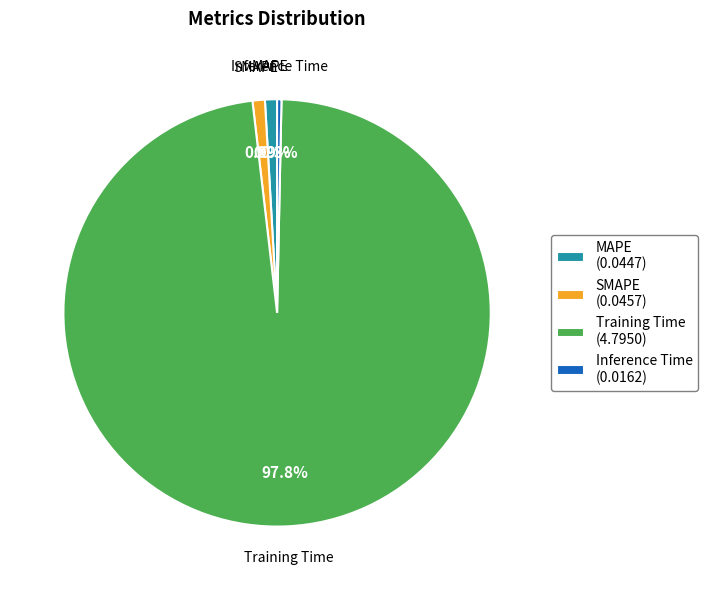

Between SMAPE and Inference Time, which is larger?

SMAPE